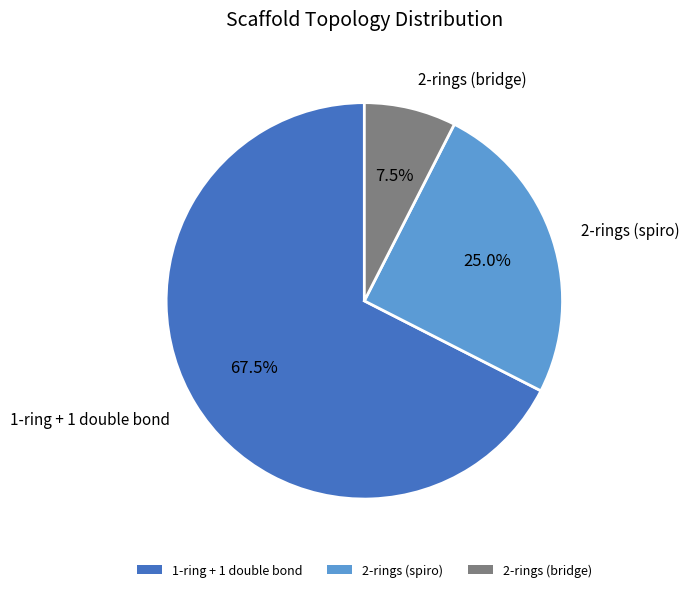

Which has a higher value, 1-ring + 1 double bond or 2-rings (spiro)?

1-ring + 1 double bond